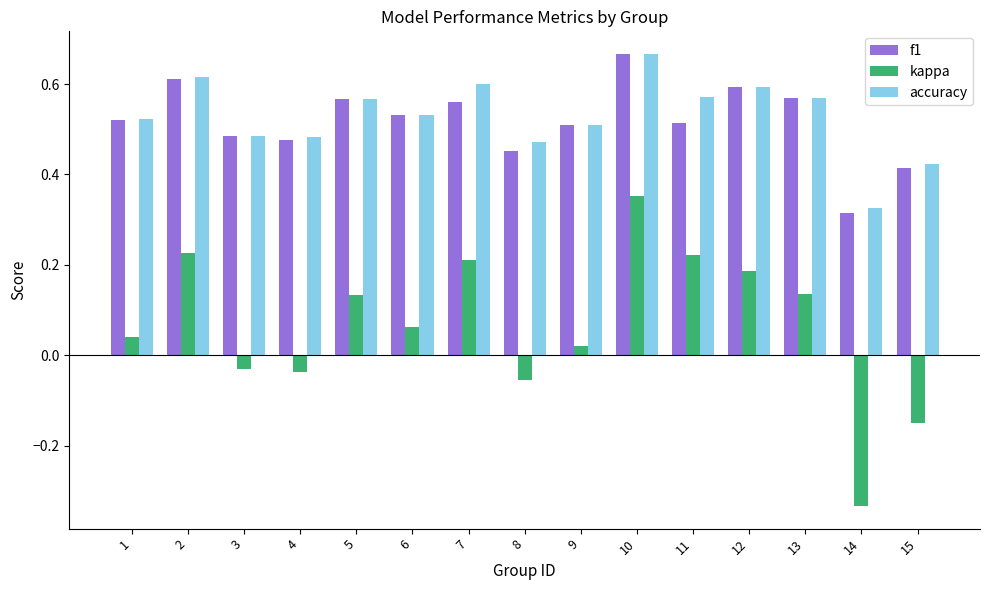

Which series has the widest spread of values?

kappa